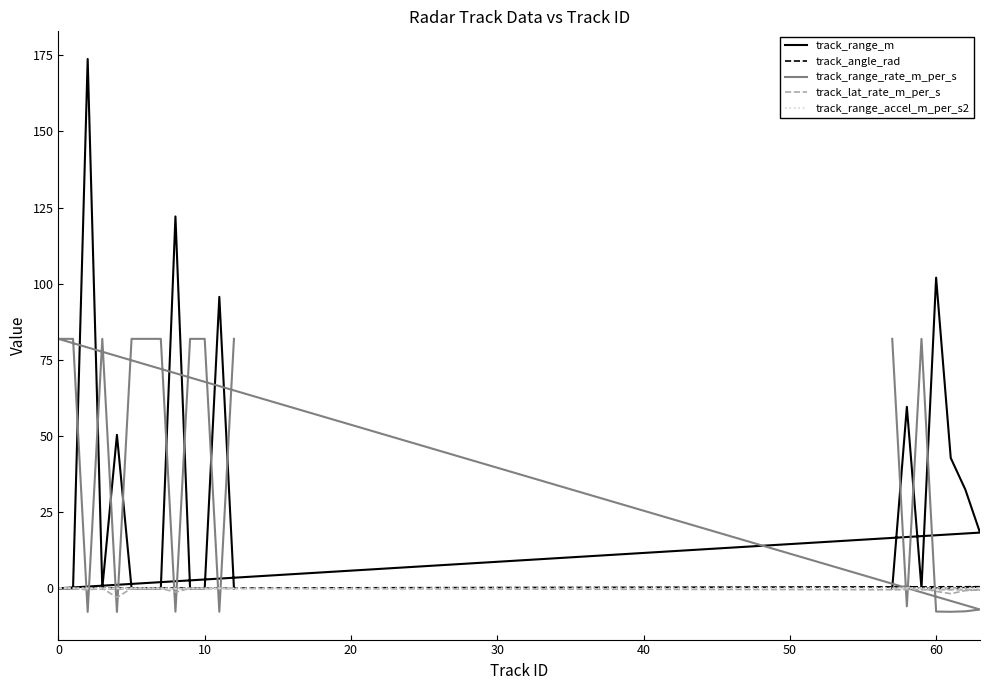

True or false: track_range_m has more than 1 points higher than both neighbors.

True